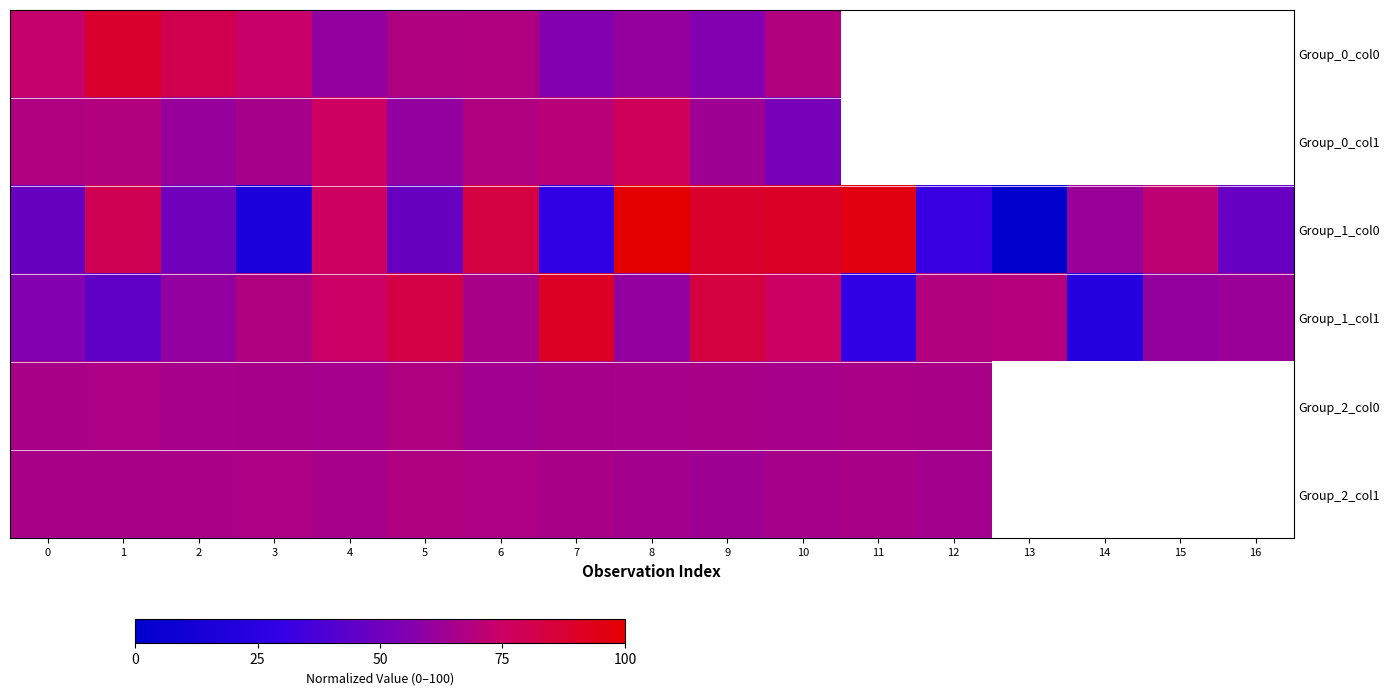

Between 2 and 7, which series saw the biggest shift?

Group_1_col1